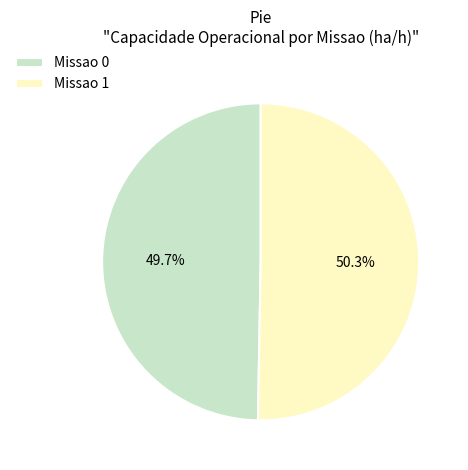

True or false: Missao 1 accounts for 36% of the total.

False